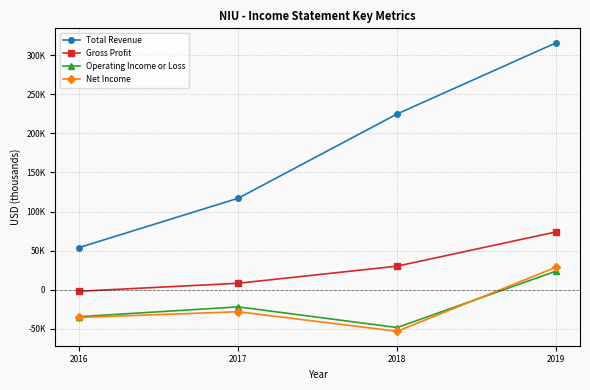

Which series has the largest total across all categories?

Total Revenue